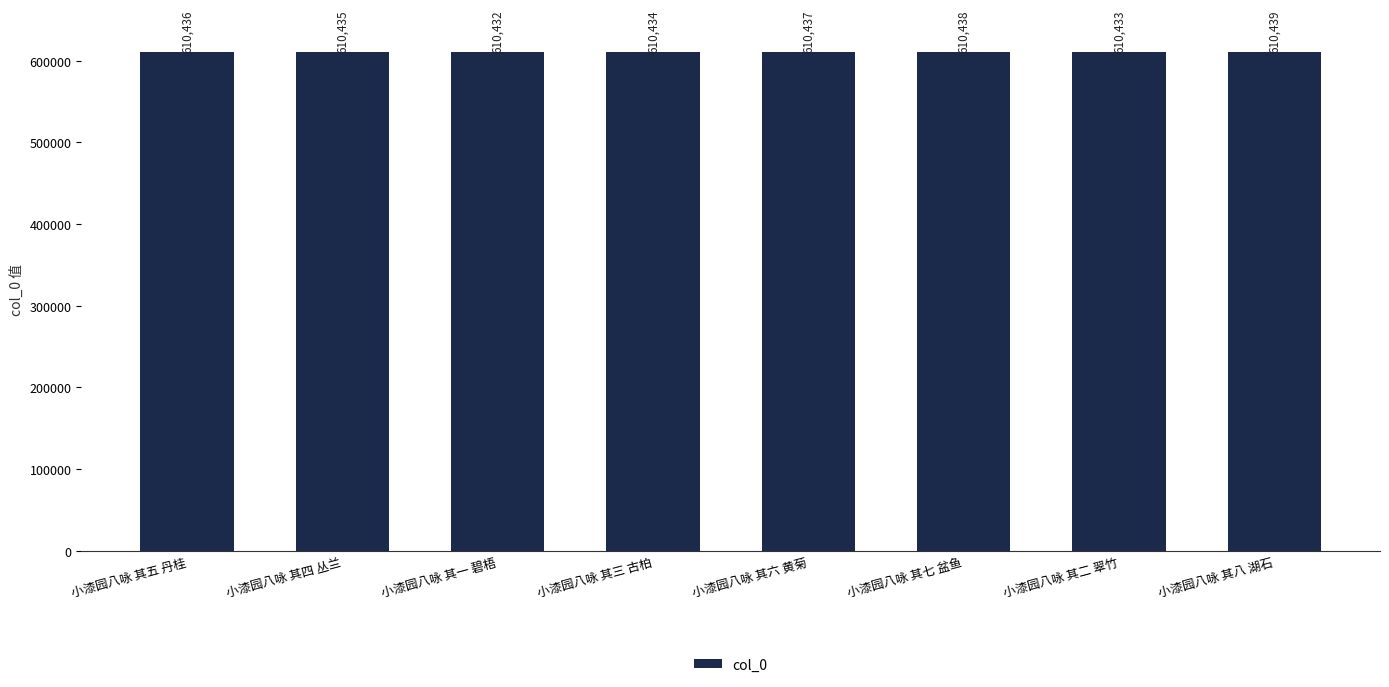

Rank the categories by value from lowest to highest.

小漆园八咏 其一 碧梧, 小漆园八咏 其二 翠竹, 小漆园八咏 其三 古柏, 小漆园八咏 其四 丛兰, 小漆园八咏 其五 丹桂, 小漆园八咏 其六 黄菊, 小漆园八咏 其七 盆鱼, 小漆园八咏 其八 湖石